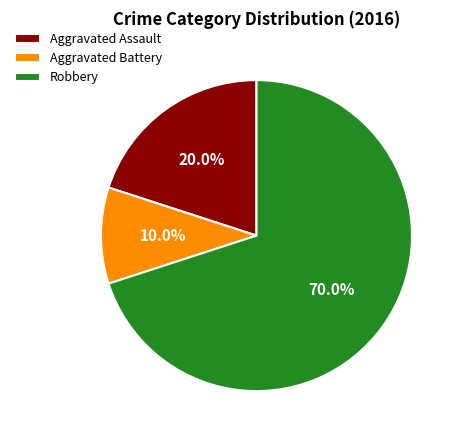

Rank the categories by value from lowest to highest.

Aggravated Battery, Aggravated Assault, Robbery